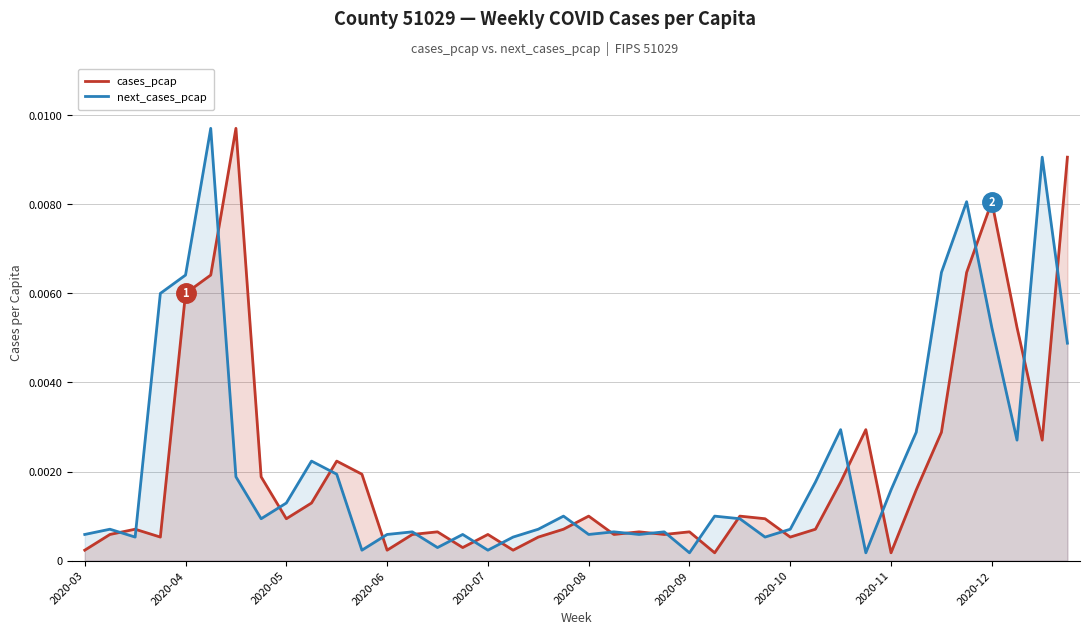

In next_cases_pcap, how many points are higher than both neighbors (excluding endpoints)?

12